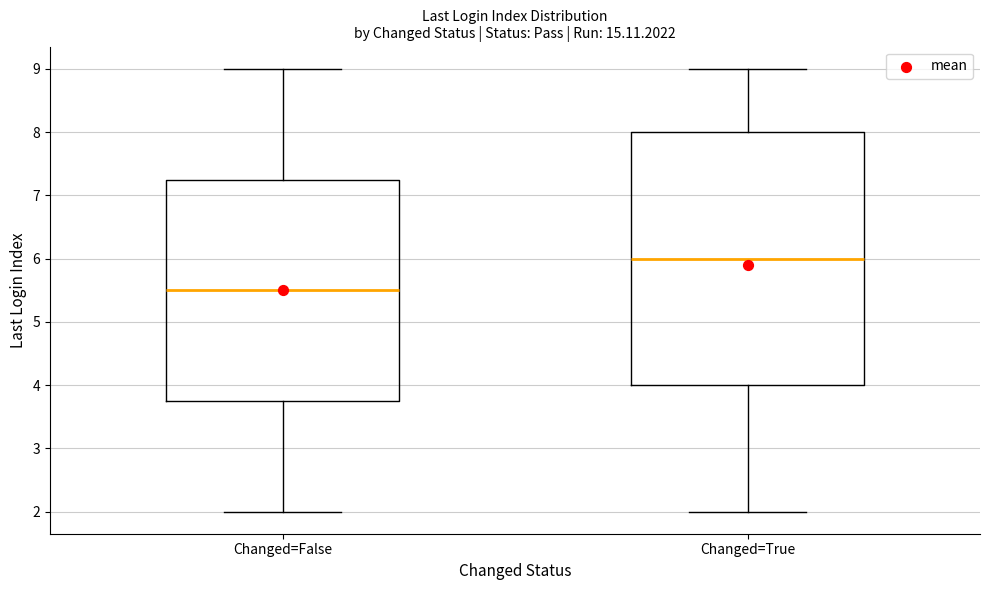

Where is the lower edge of the box for Changed=True on the y-axis? The values are not printed on the chart, so give them approximately, as read against the axis.

4.0